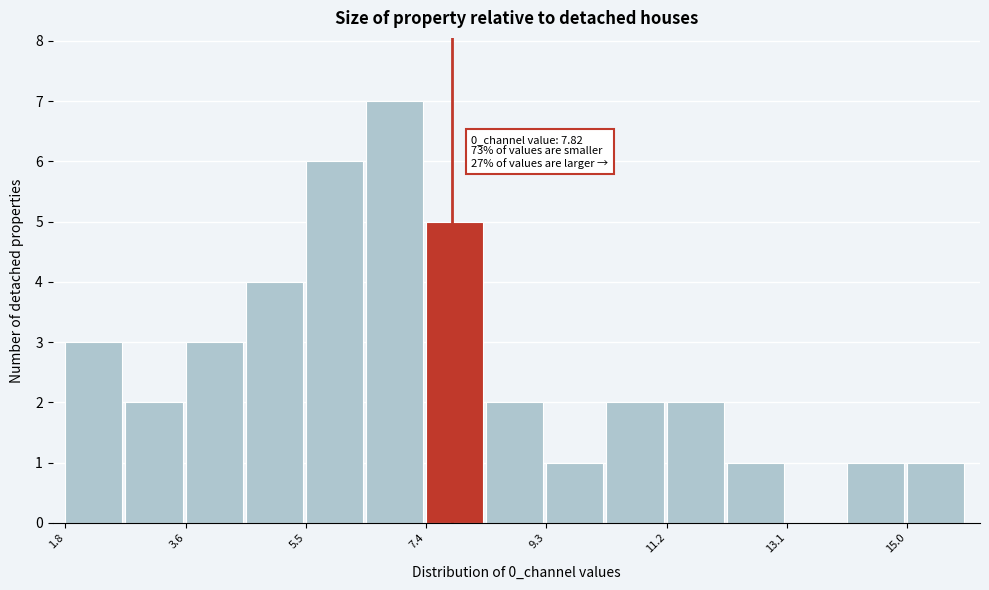

Over which range of the x-axis is the bar tallest?

6.4 to 7.4